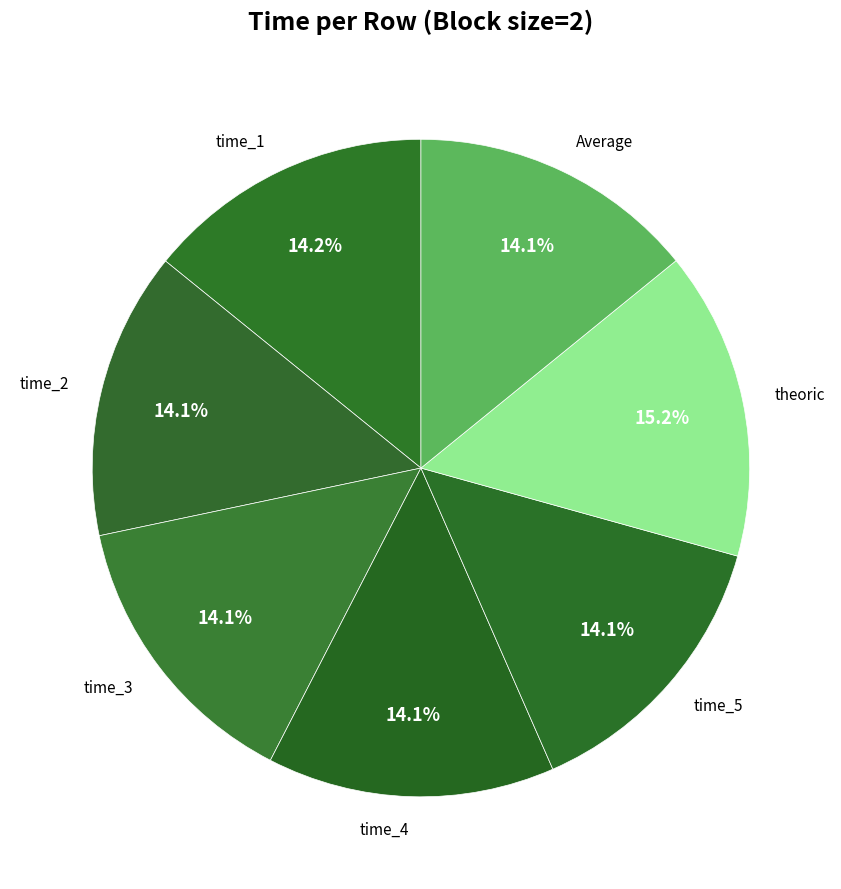

How many slices are in this pie chart?

7